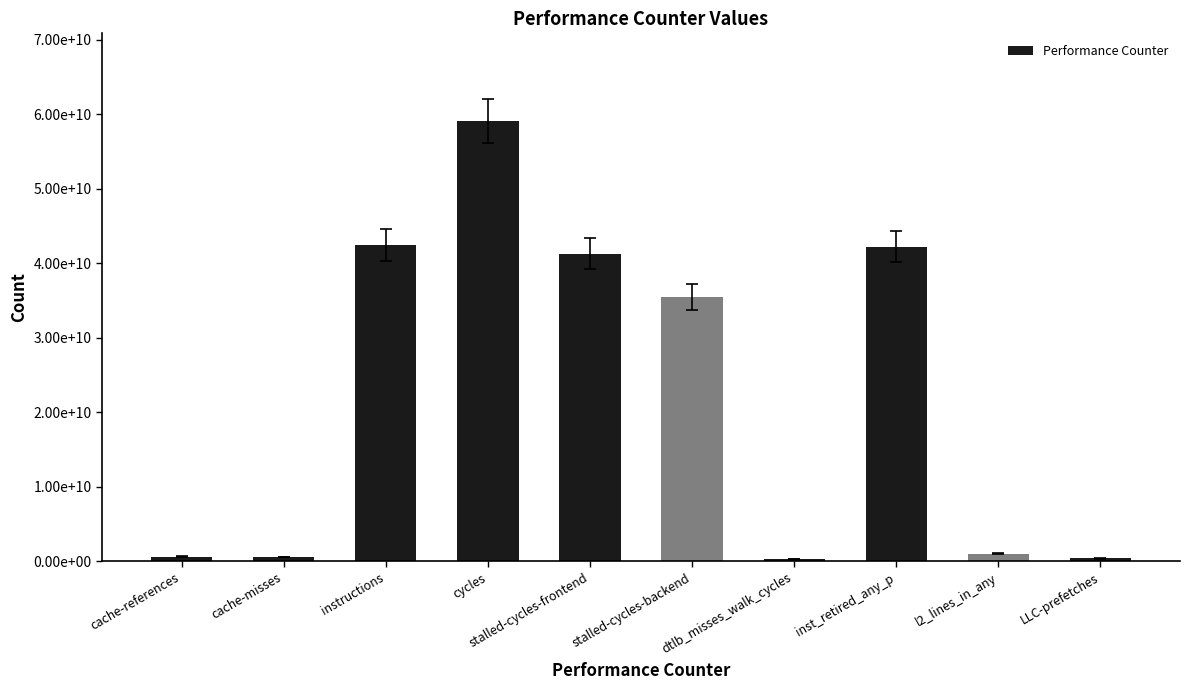

What is the greatest value displayed?

59079139363